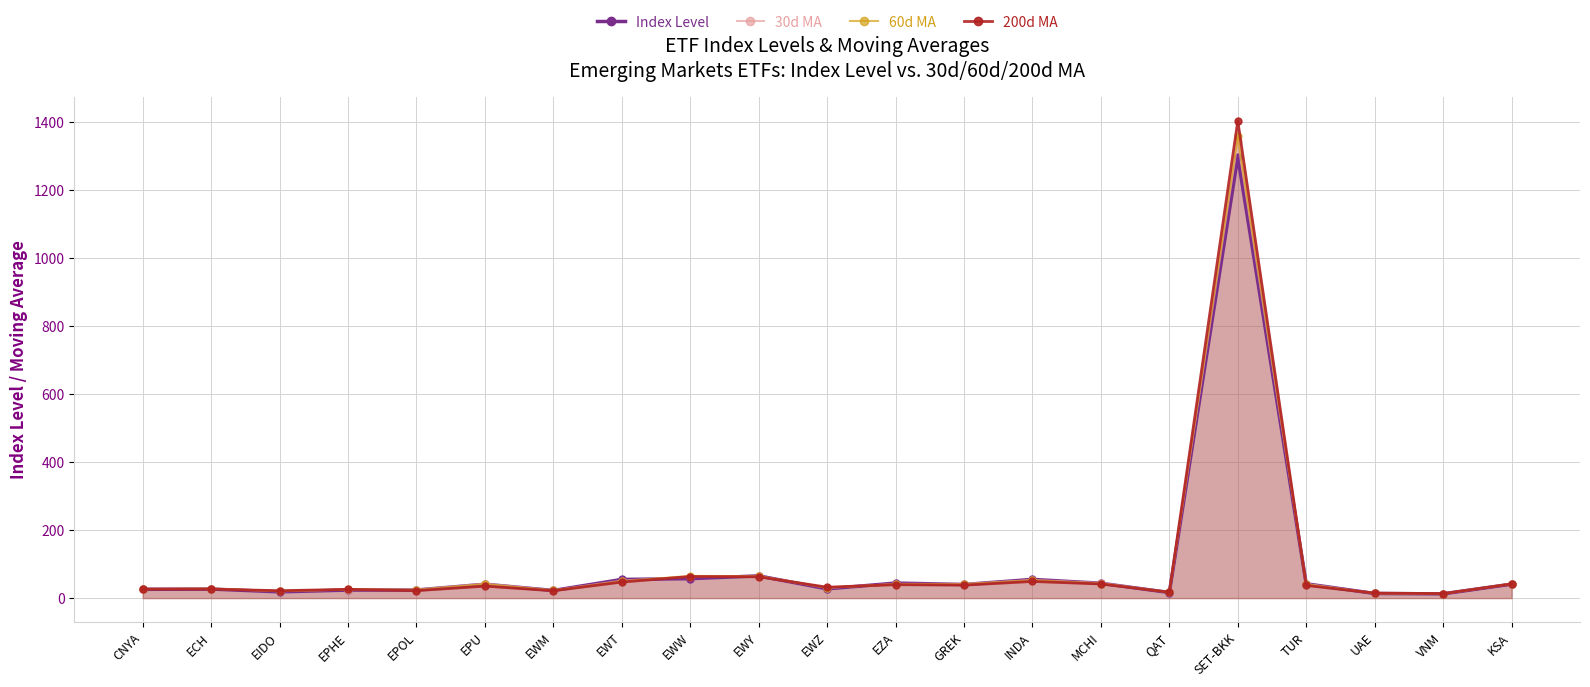

At how many categories does at least one series exceed 747?

1